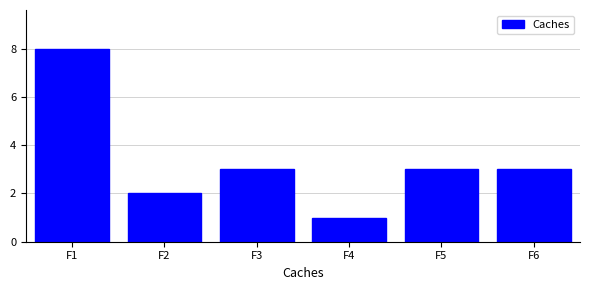

Reading left to right, what are all the values shown in this chart?

8	2	3	1	3	3